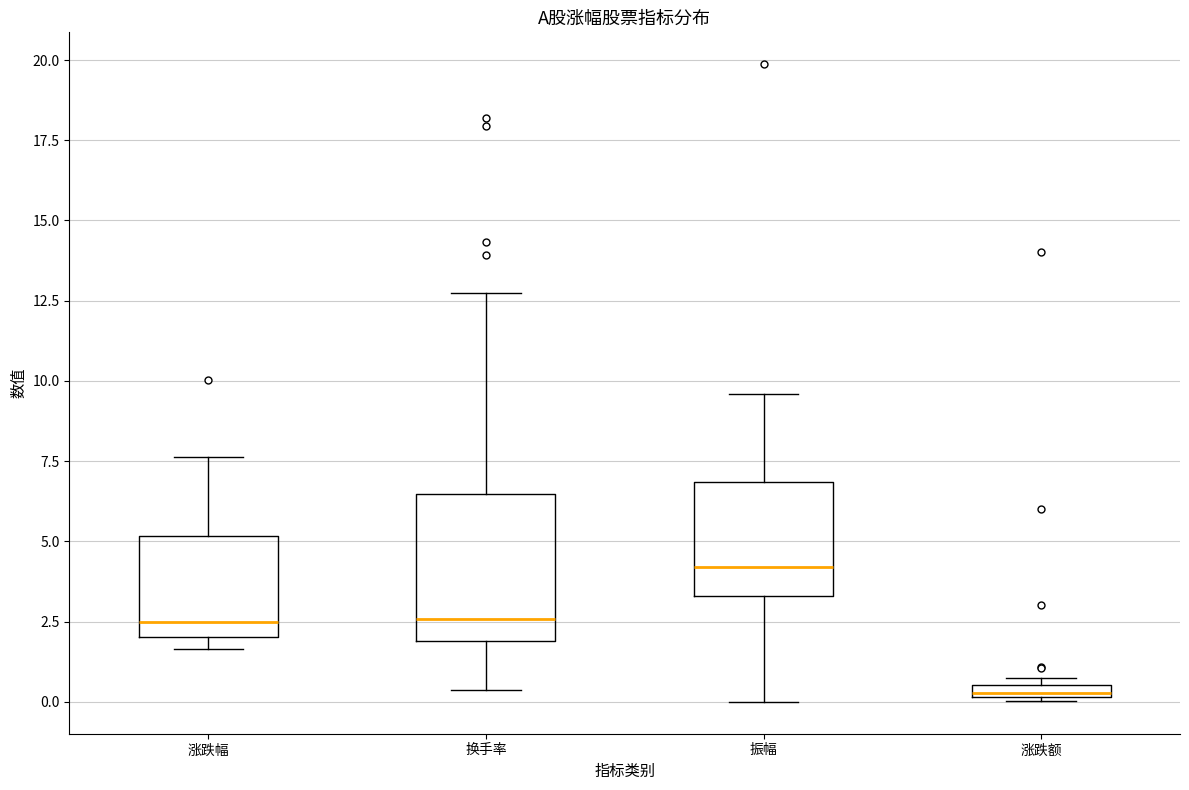

Comparing the boxes themselves (not the whiskers), which one is the tallest?

换手率